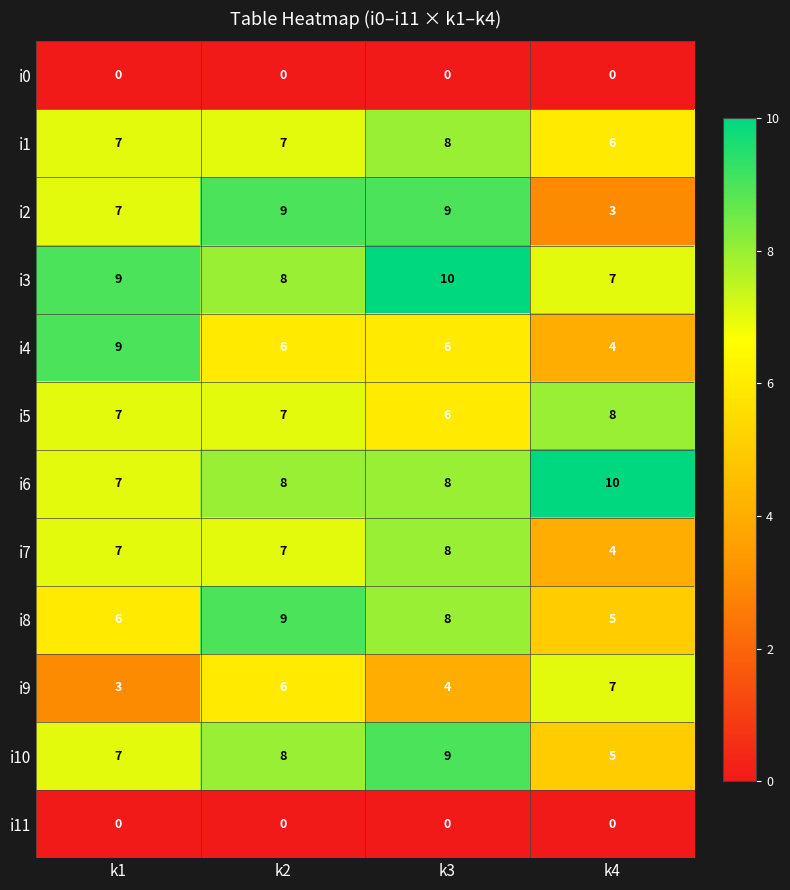

Rank the categories by i8 value from lowest to highest.

k4, k1, k3, k2